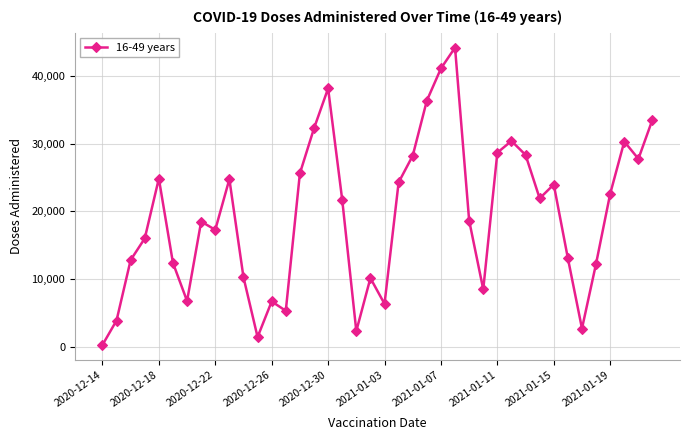

What is the sum of all values?

774167